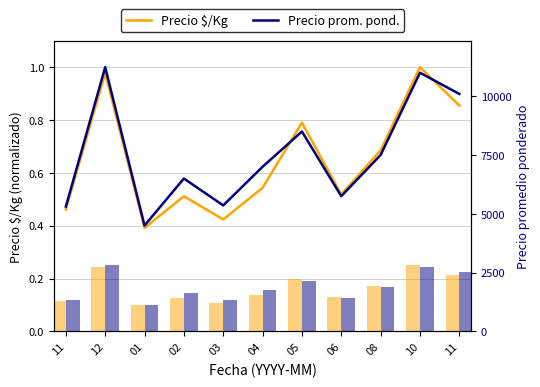

What is the value of the Precio prom. pond. bar at the 7th from the left?

0.8